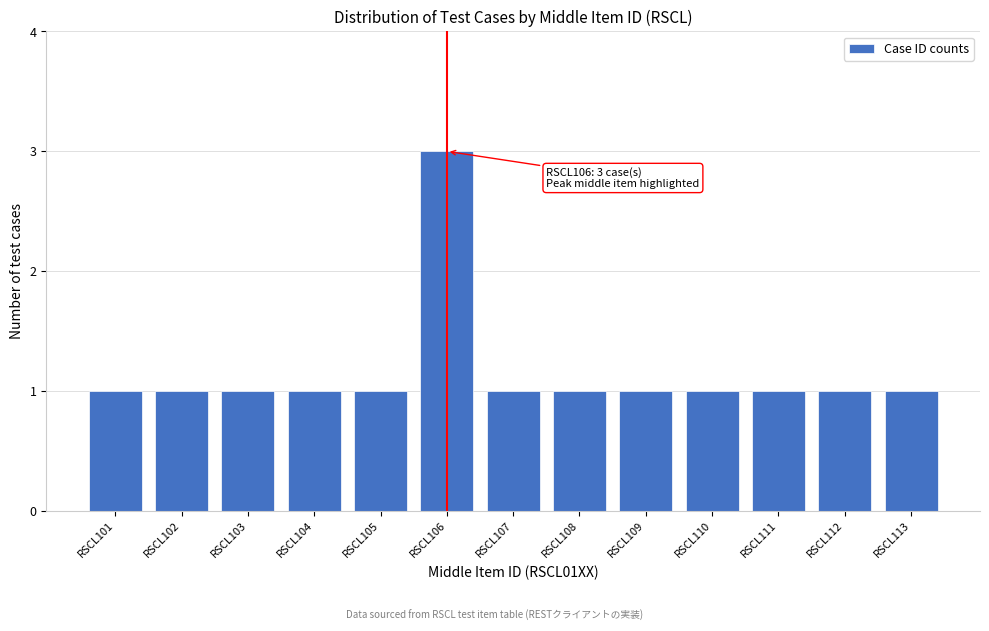

Reading left to right, transcribe all the data shown in this chart.

RSCL101=1	RSCL102=1	RSCL103=1	RSCL104=1	RSCL105=1	RSCL106=3	RSCL107=1	RSCL108=1	RSCL109=1	RSCL110=1	RSCL111=1	RSCL112=1	RSCL113=1